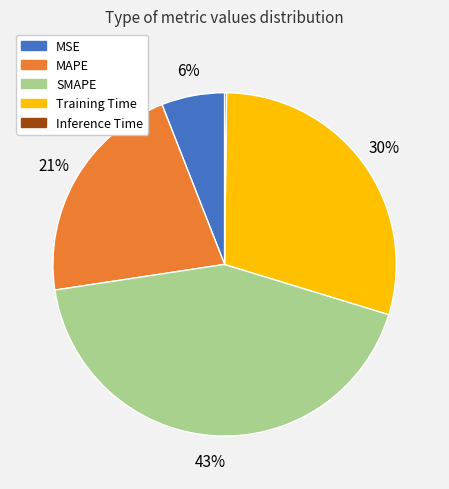

To the nearest percent, what is the difference between the largest and smallest slice percentages?

43%